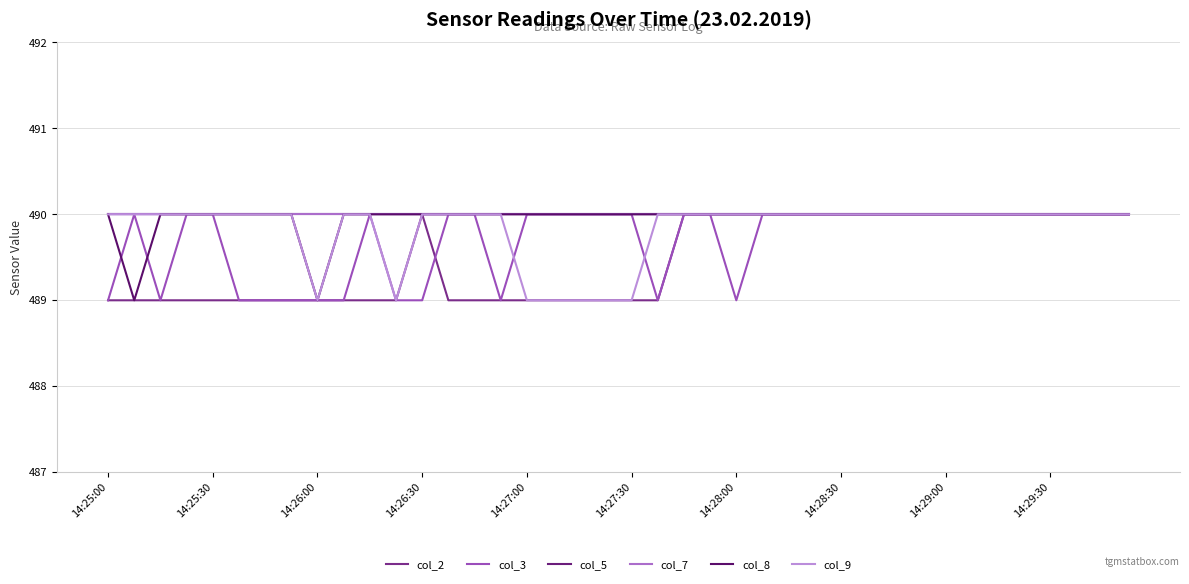

At which category is the sum across all series the highest?

22